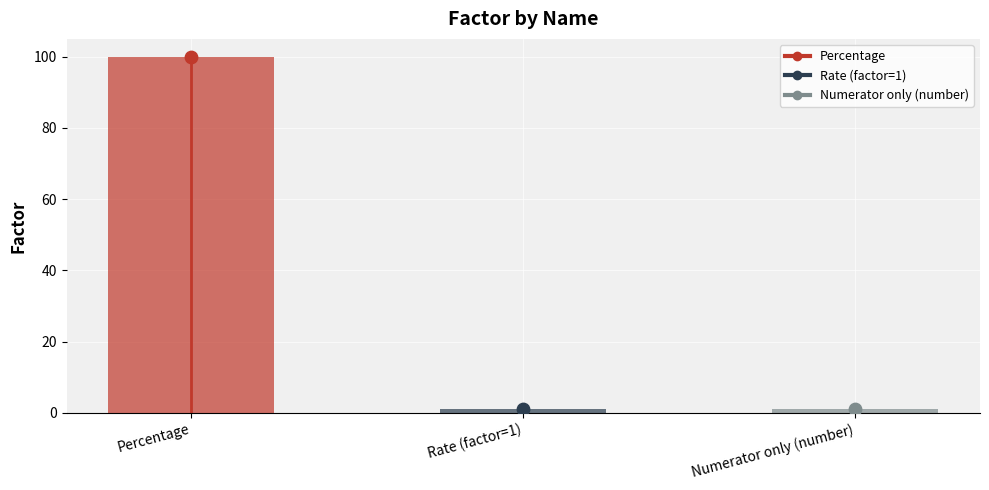

Approximately how many times larger is the value at Percentage compared to Rate (factor=1)?

100.0